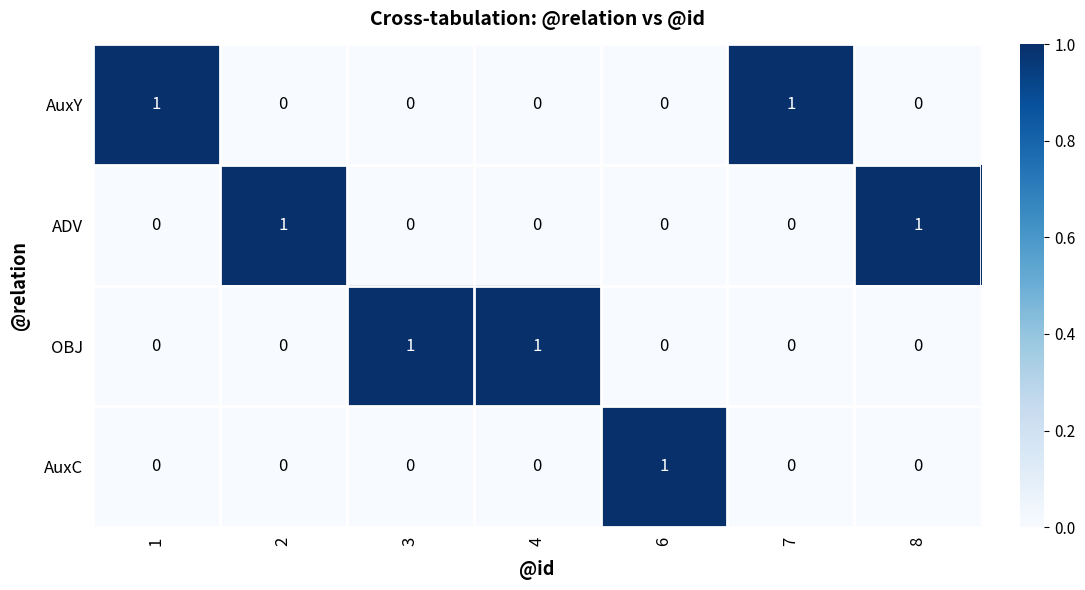

Reading left to right, what are all the values shown in this chart?

AuxY: 1=1	2=0	3=0	4=0	6=0	7=1	8=0
ADV: 1=0	2=1	3=0	4=0	6=0	7=0	8=1
OBJ: 1=0	2=0	3=1	4=1	6=0	7=0	8=0
AuxC: 1=0	2=0	3=0	4=0	6=1	7=0	8=0